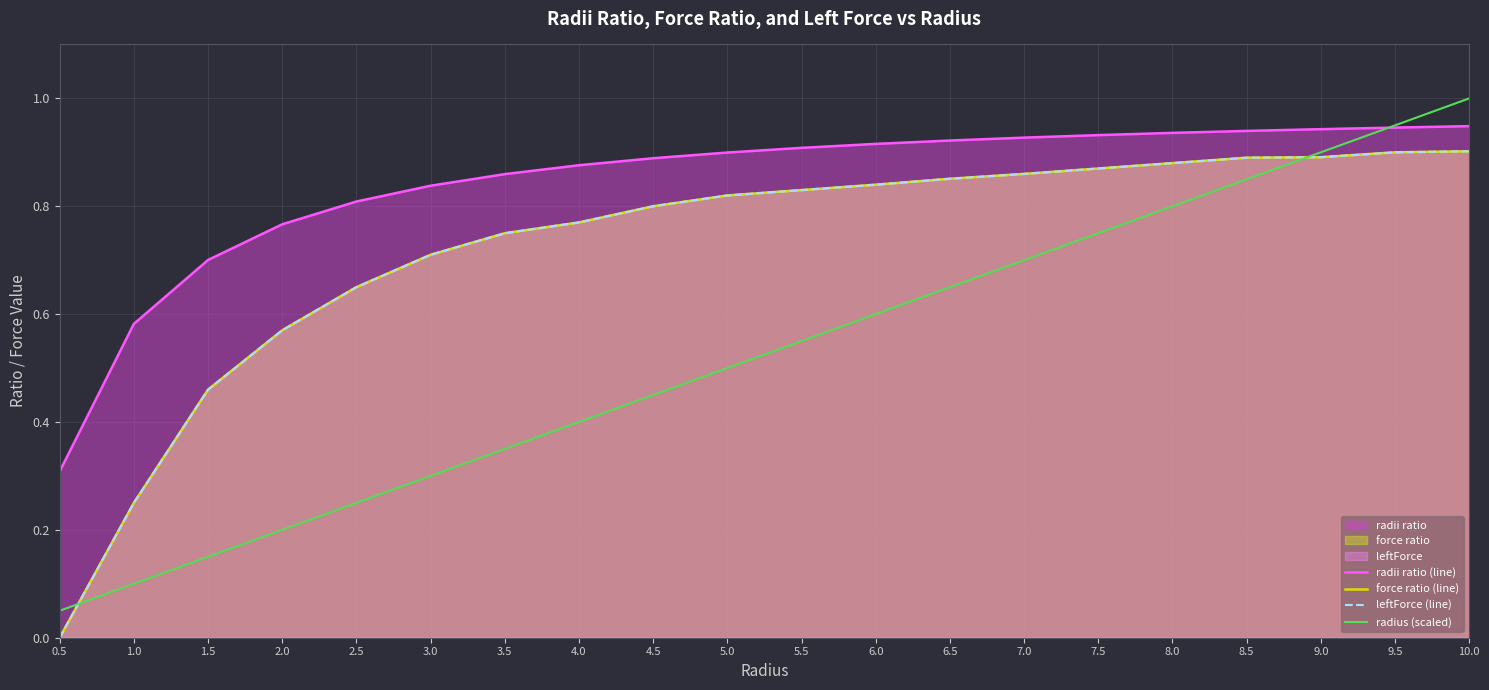

How many series are shown in this chart?

4